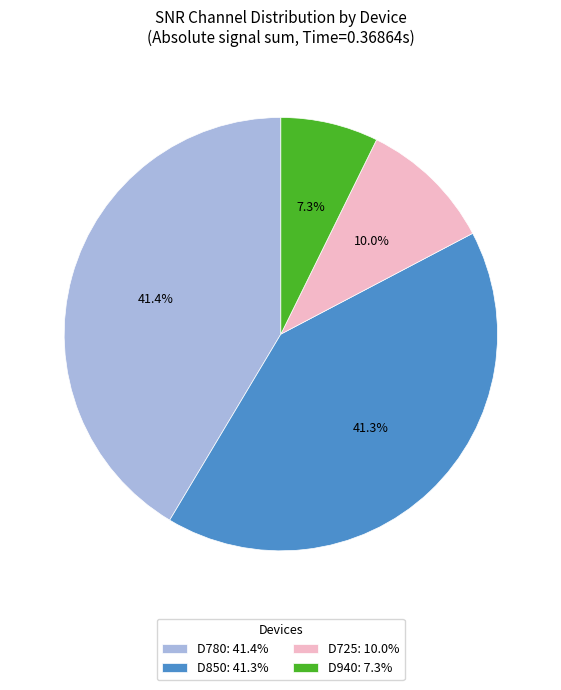

Count the number of slices in the pie.

4